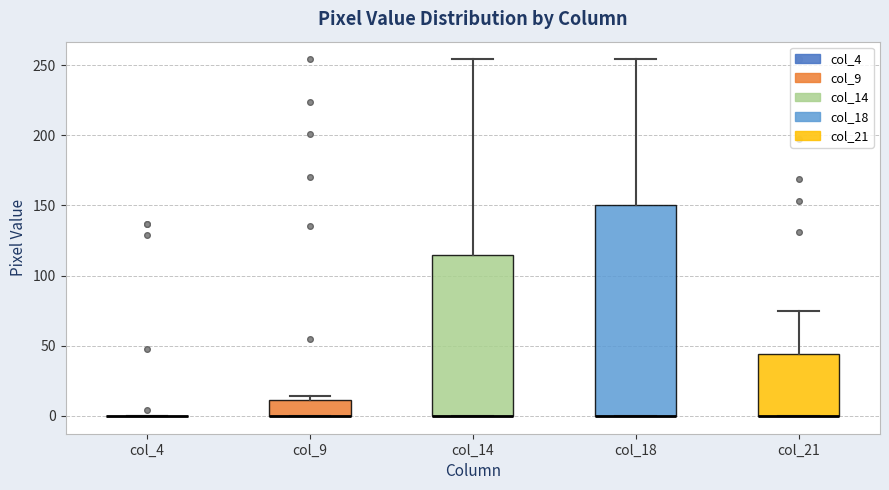

Where is the lower edge of the box for col_21 on the y-axis? The values are not printed on the chart, so give them approximately, as read against the axis.

0